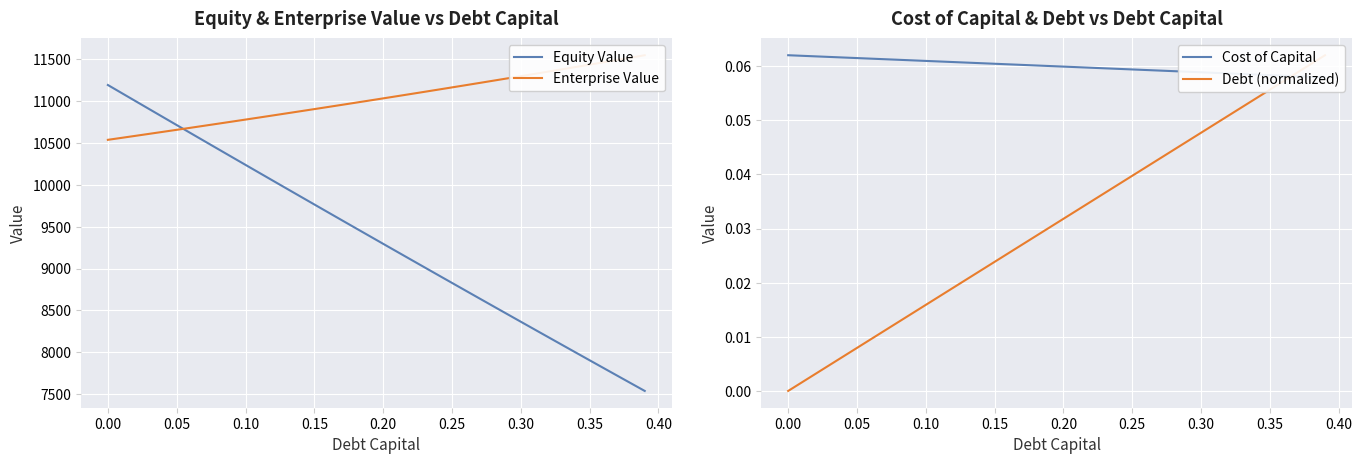

What is the maximum value shown in the chart?

11542.0